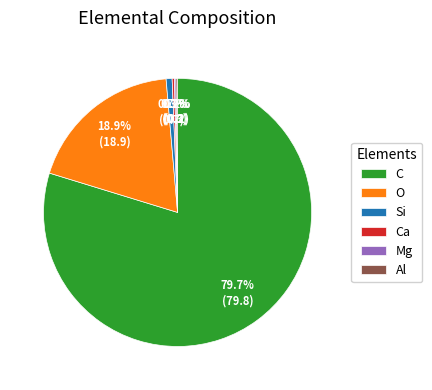

Is the sum of C and O greater than half?

Yes